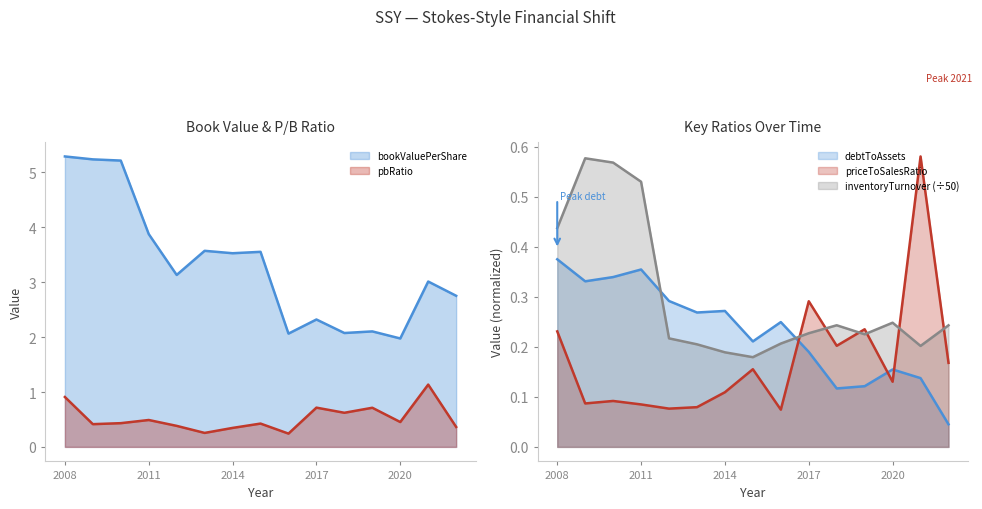

At which category does bookValuePerShare reach its first local peak?

2013